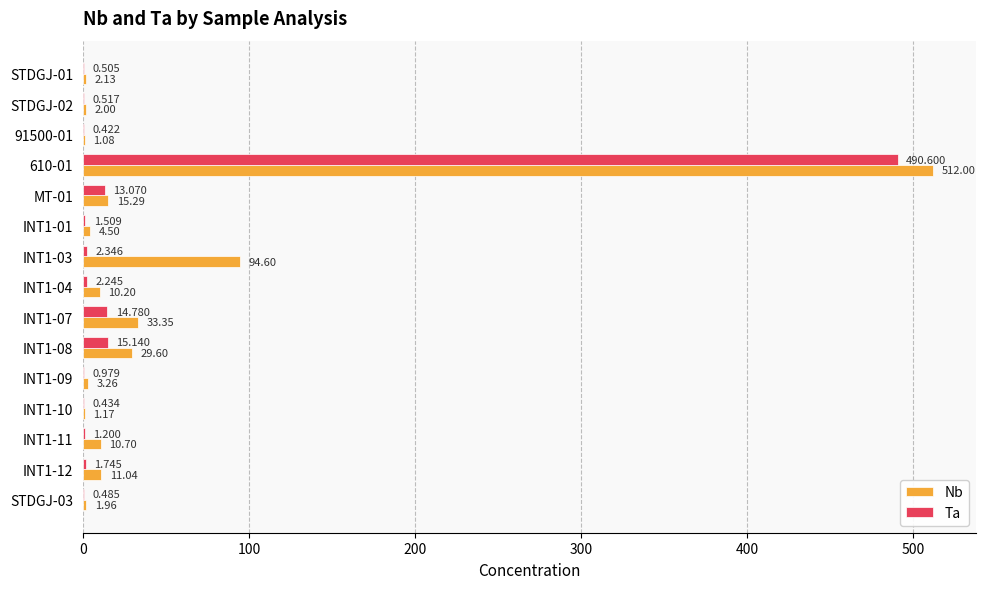

Is the value of Nb at INT1-07 greater than the value of Ta at MT-01?

Yes